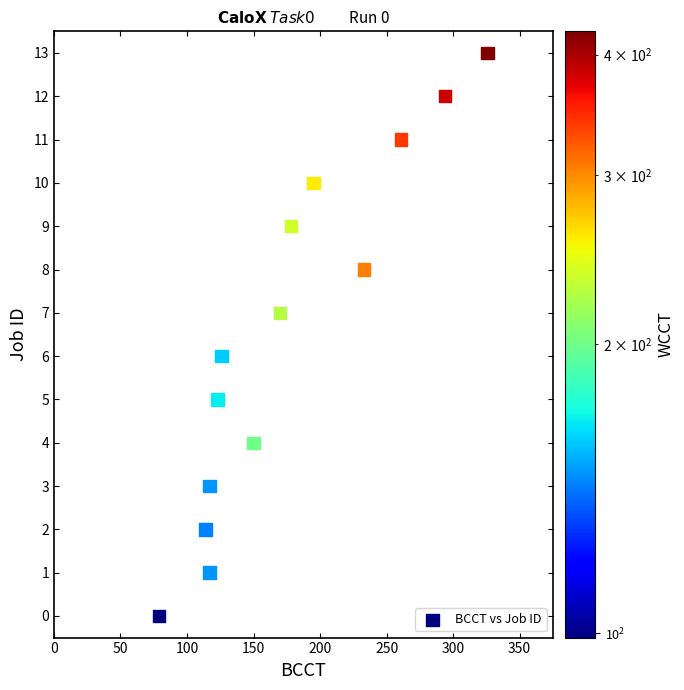

What is the range of Y values (max minus min)?

13